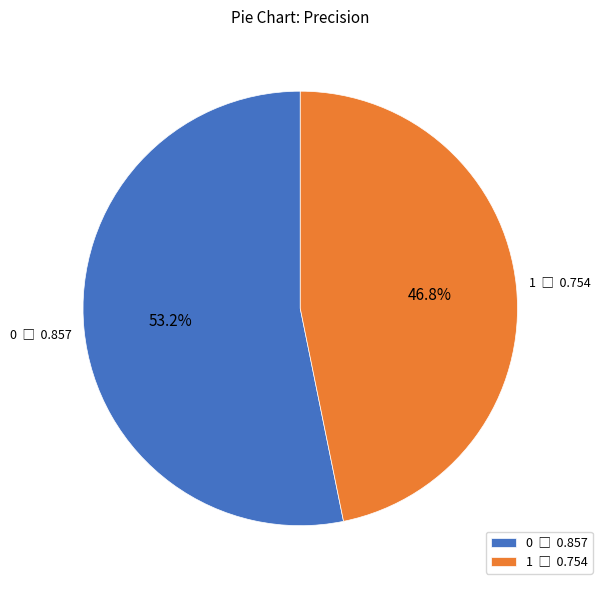

To the nearest percent, what is the difference between the largest and smallest slice percentages?

6%